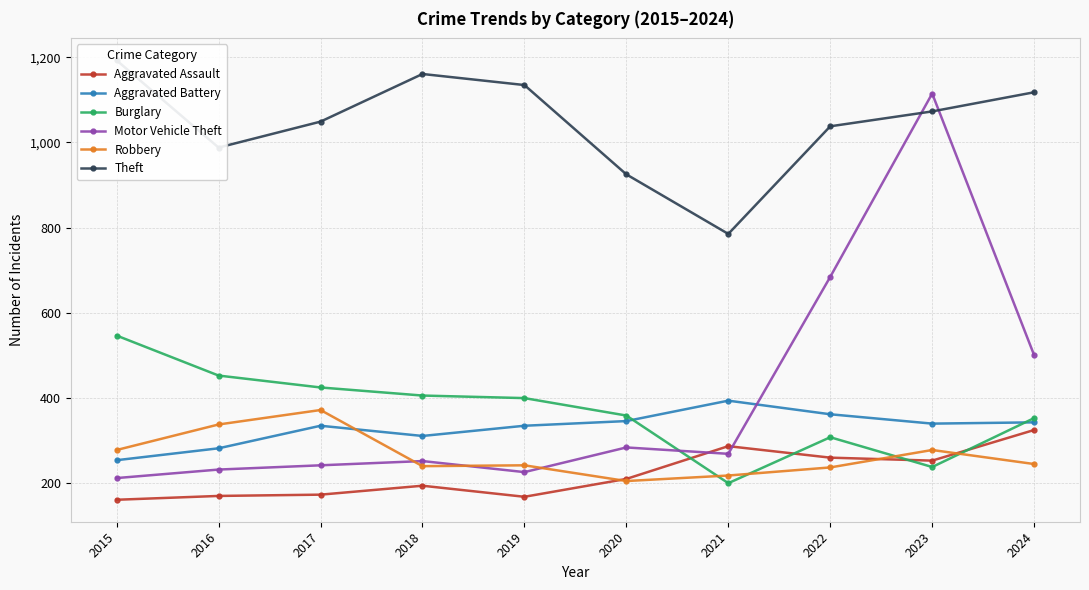

Reading left to right, extract all data points from this chart.

Aggravated Assault: 2015=160	2016=169	2017=172	2018=193	2019=167	2020=209	2021=286	2022=259	2023=252	2024=324
Aggravated Battery: 2015=253	2016=281	2017=334	2018=310	2019=334	2020=345	2021=393	2022=361	2023=339	2024=342
Burglary: 2015=546	2016=452	2017=424	2018=405	2019=399	2020=358	2021=199	2022=307	2023=237	2024=352
Motor Vehicle Theft: 2015=211	2016=231	2017=241	2018=251	2019=225	2020=283	2021=268	2022=684	2023=1115	2024=500
Robbery: 2015=277	2016=337	2017=371	2018=239	2019=241	2020=204	2021=217	2022=236	2023=277	2024=244
Theft: 2015=1193	2016=988	2017=1049	2018=1161	2019=1135	2020=925	2021=785	2022=1038	2023=1073	2024=1118